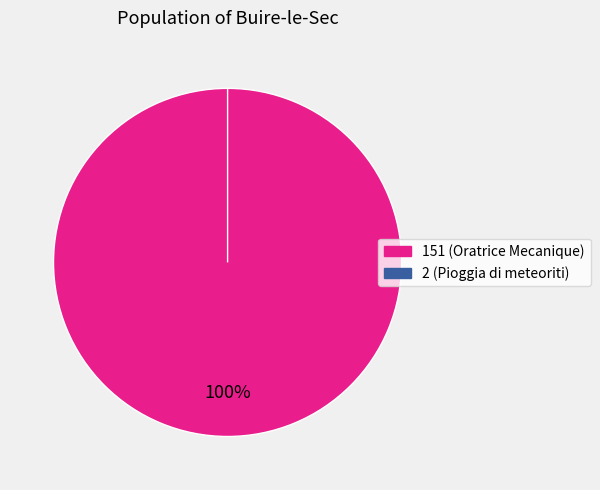

To the nearest percent, what is the difference between the 2 and 151 slice percentages?

100%